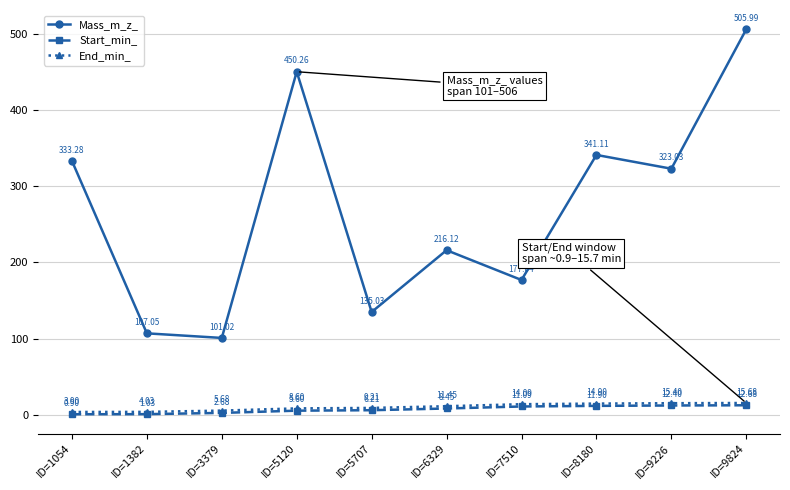

At how many categories does at least one series exceed 295?

5